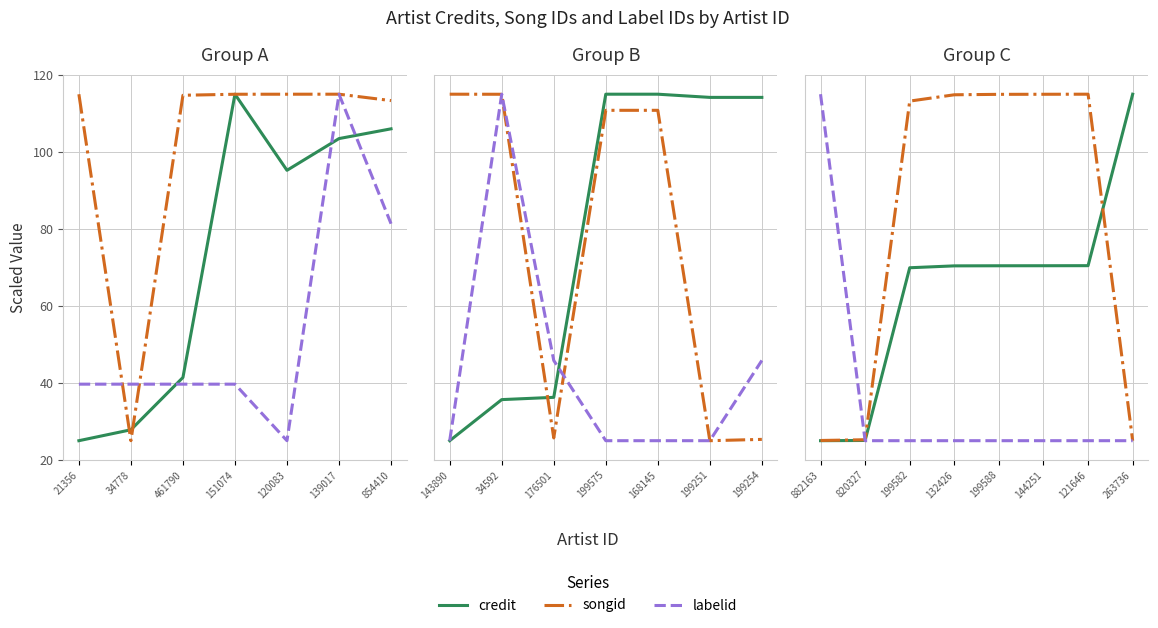

True or false: songid and labelid cross at least once.

True